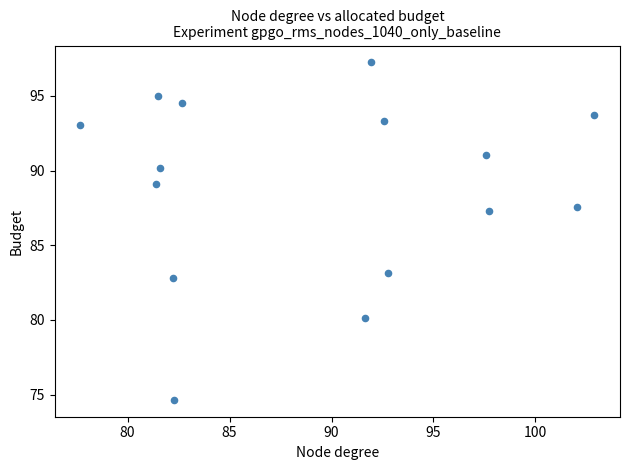

What is the range of Y values (max minus min)?

22.6